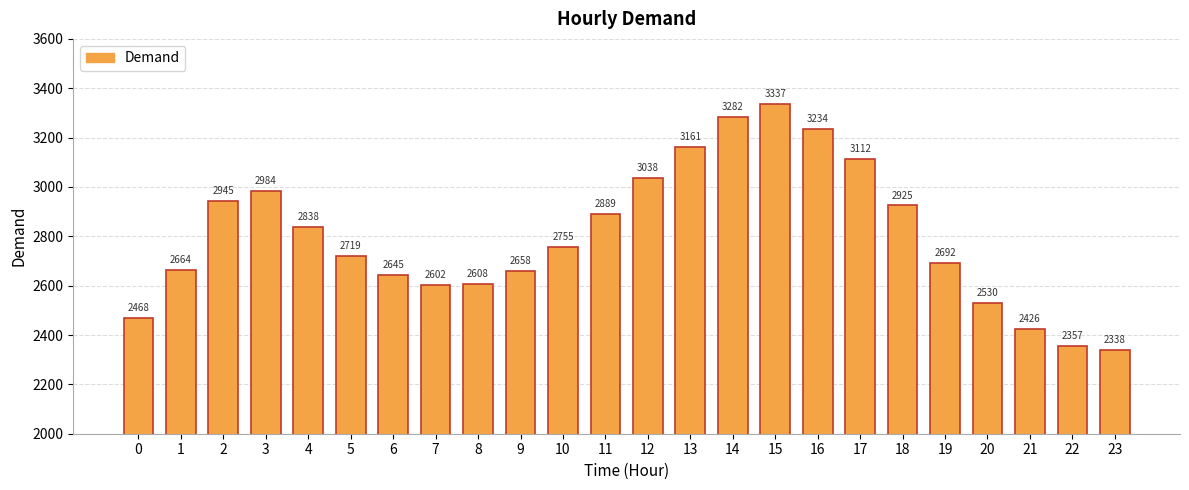

What is the difference between the second highest and second lowest values?

925